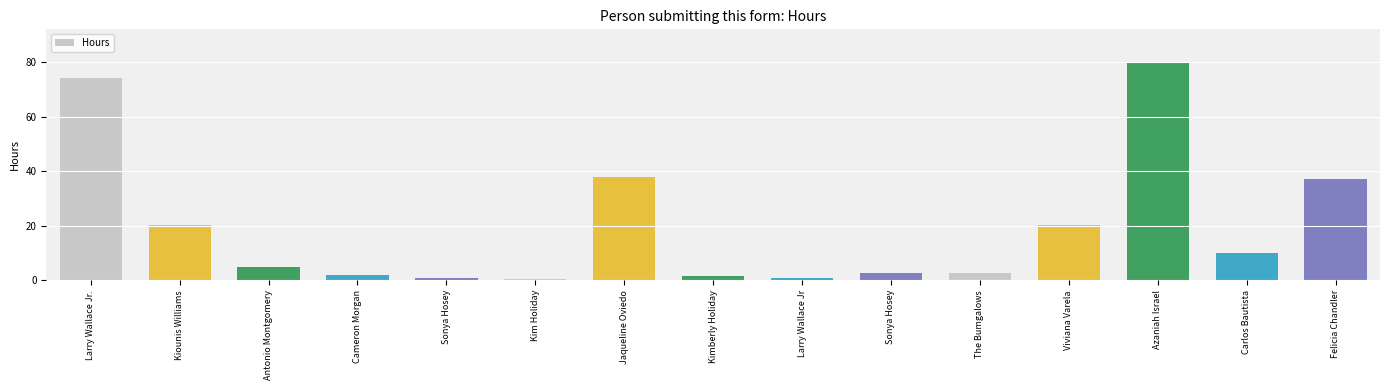

What is the label of the 2nd bar from the right?

Carlos Bautista